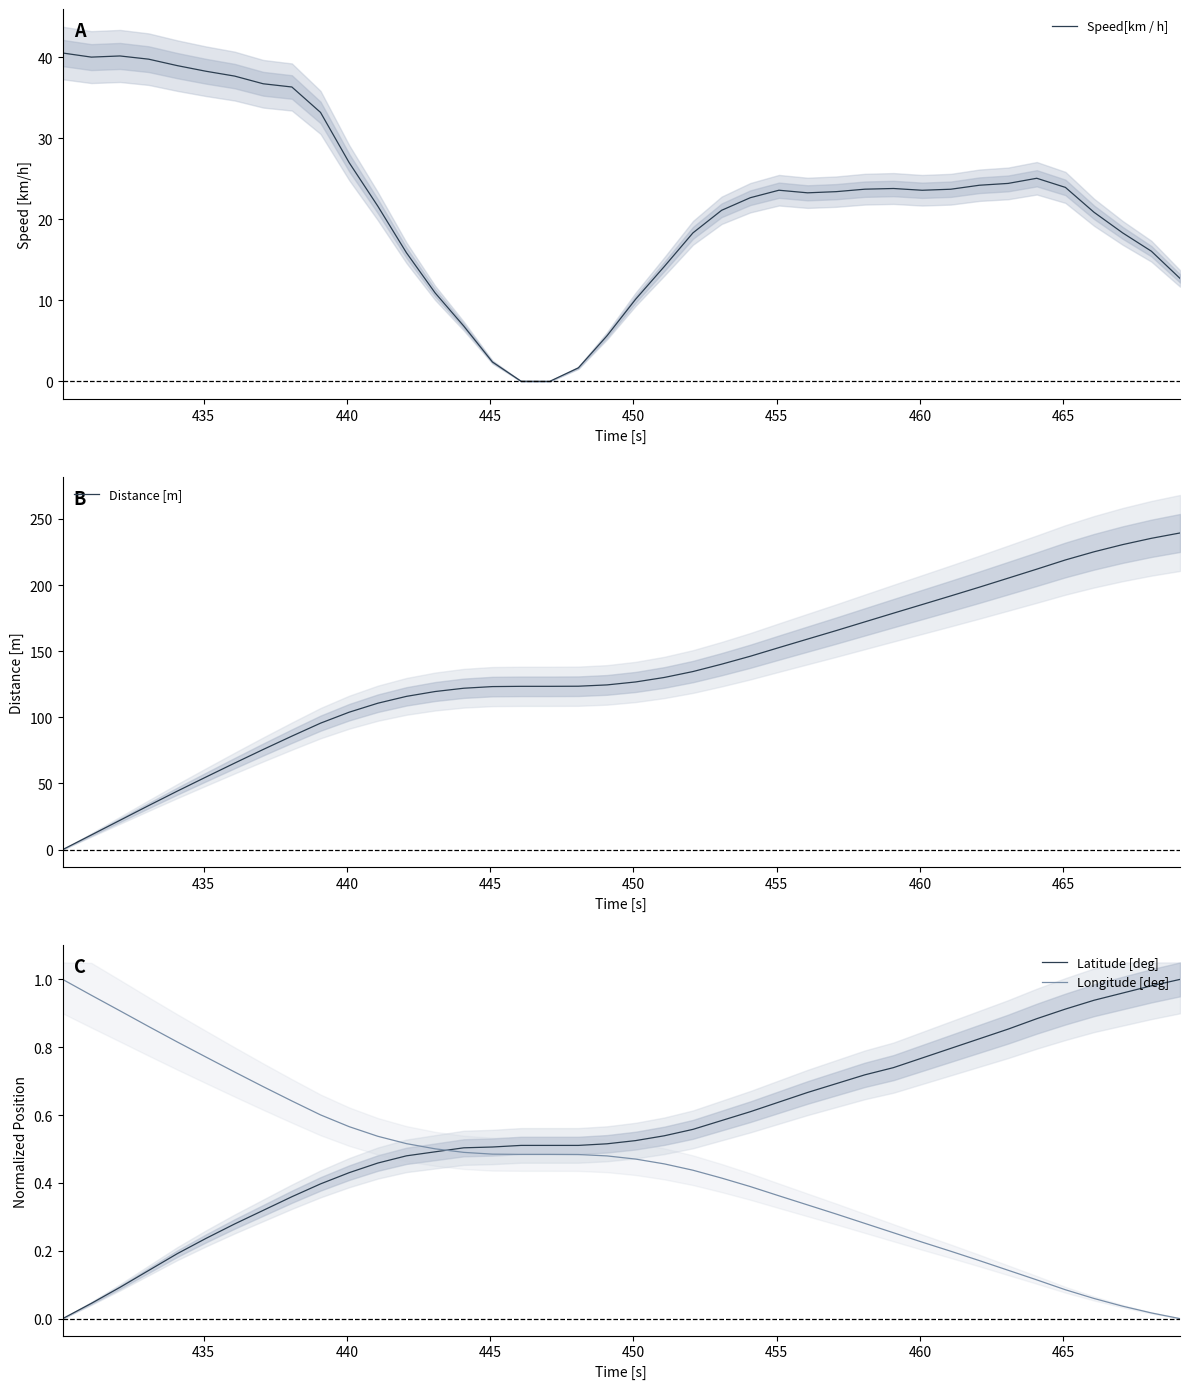

How many positive values does the Distance [m] series have?

39